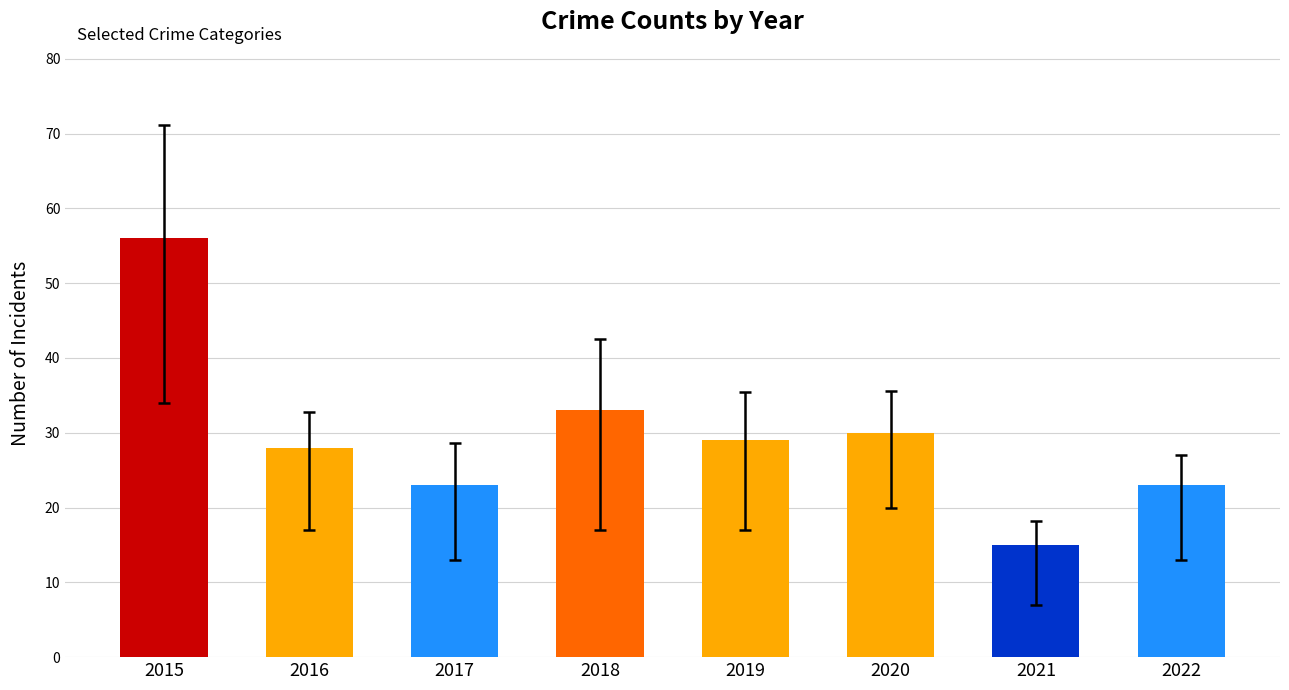

How many bars are there in total?

8